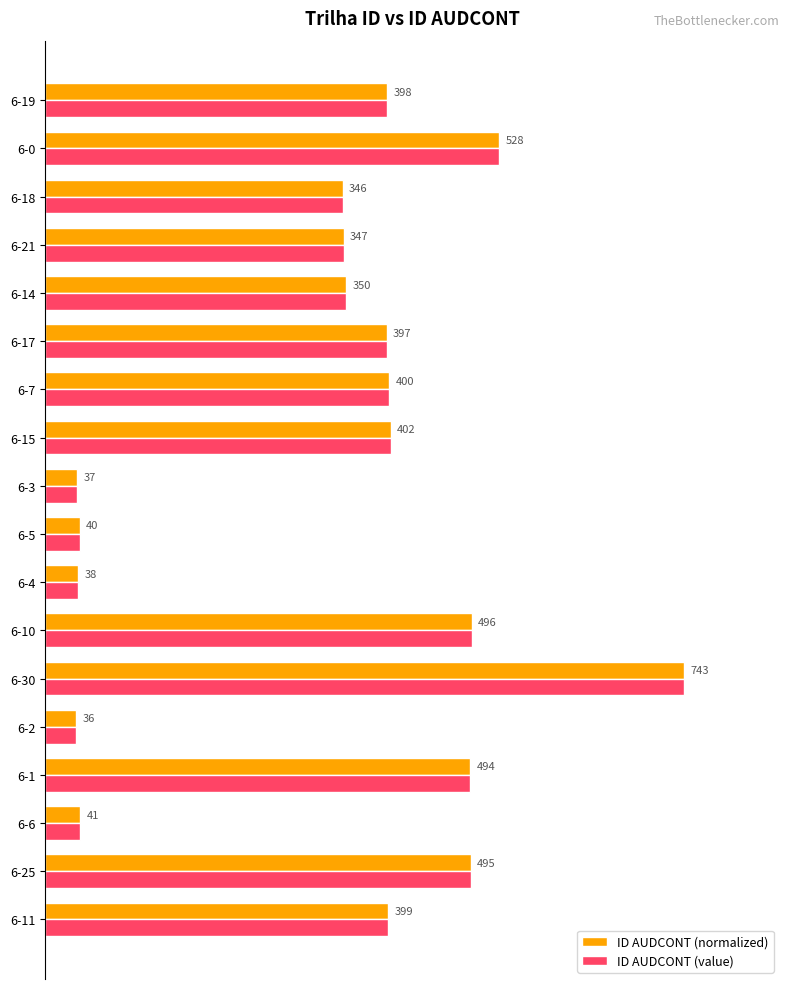

What are all the series names shown in the legend?

ID AUDCONT (normalized), ID AUDCONT (value)